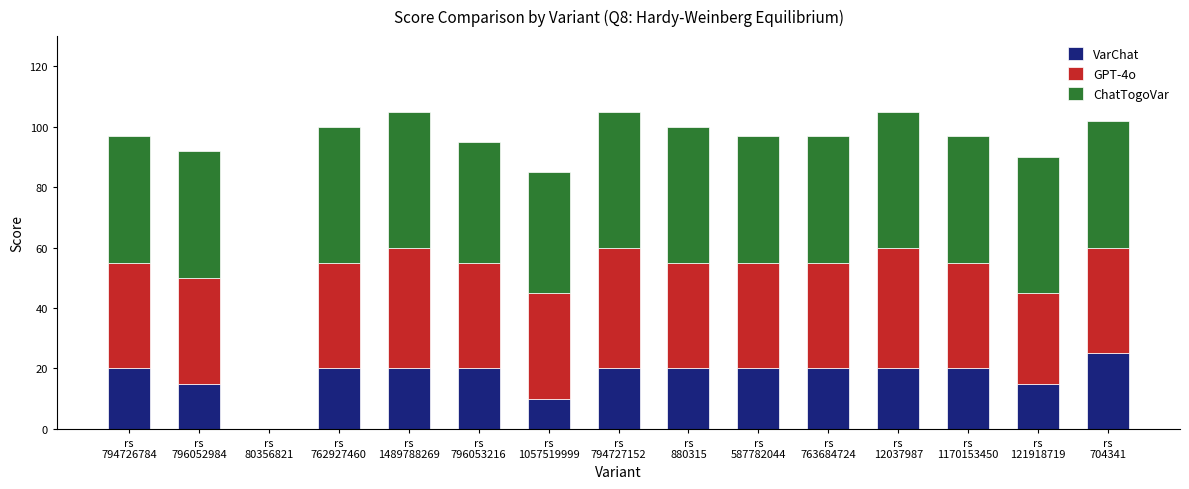

What is the highest value of the VarChat series?

25